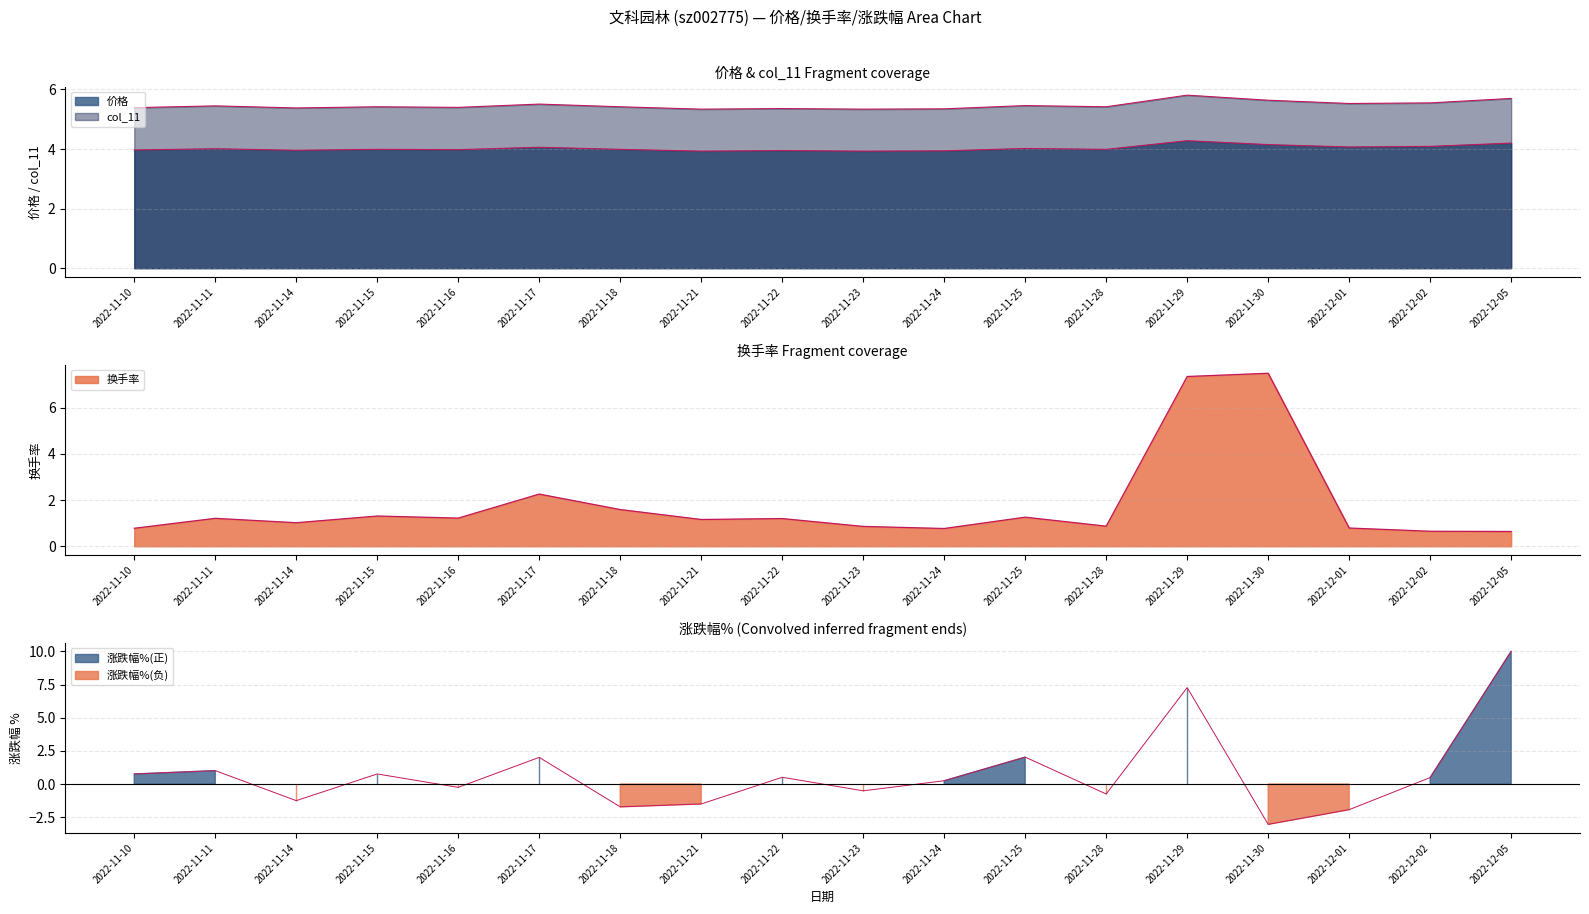

What is the average value of the col_11 series?

5.5